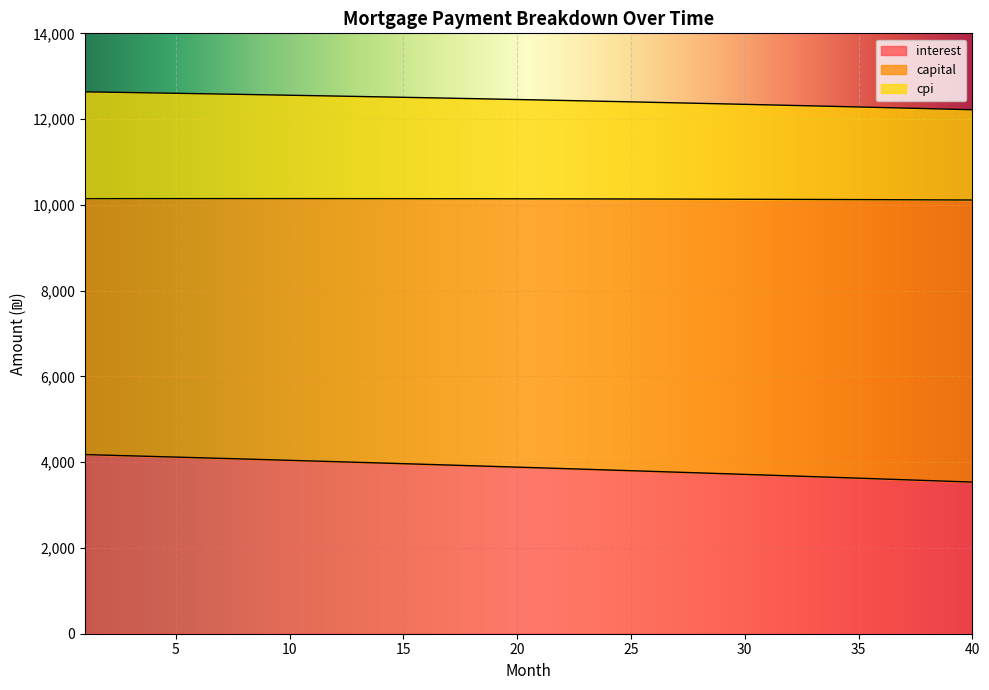

Which has a higher value, 19 or 11?

11